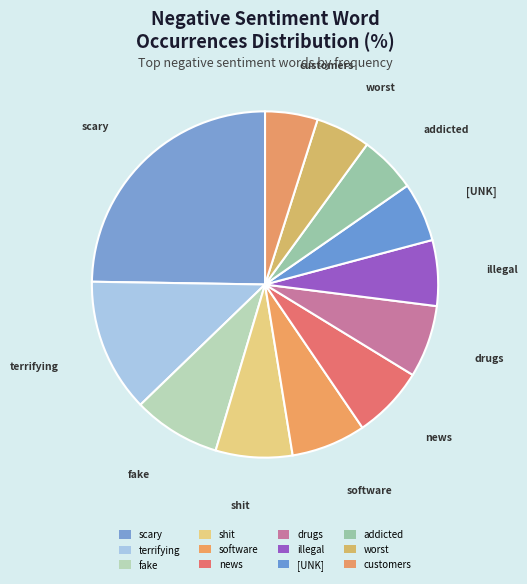

How many segments does this pie chart have?

12